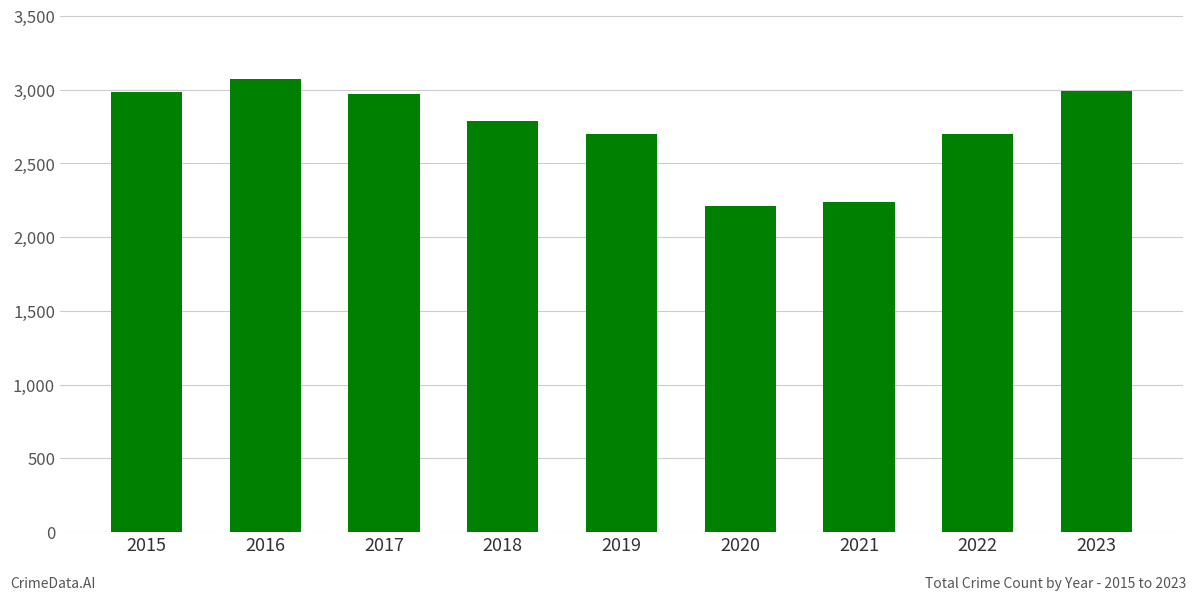

What is the value of the 4th bar from the left?

2787